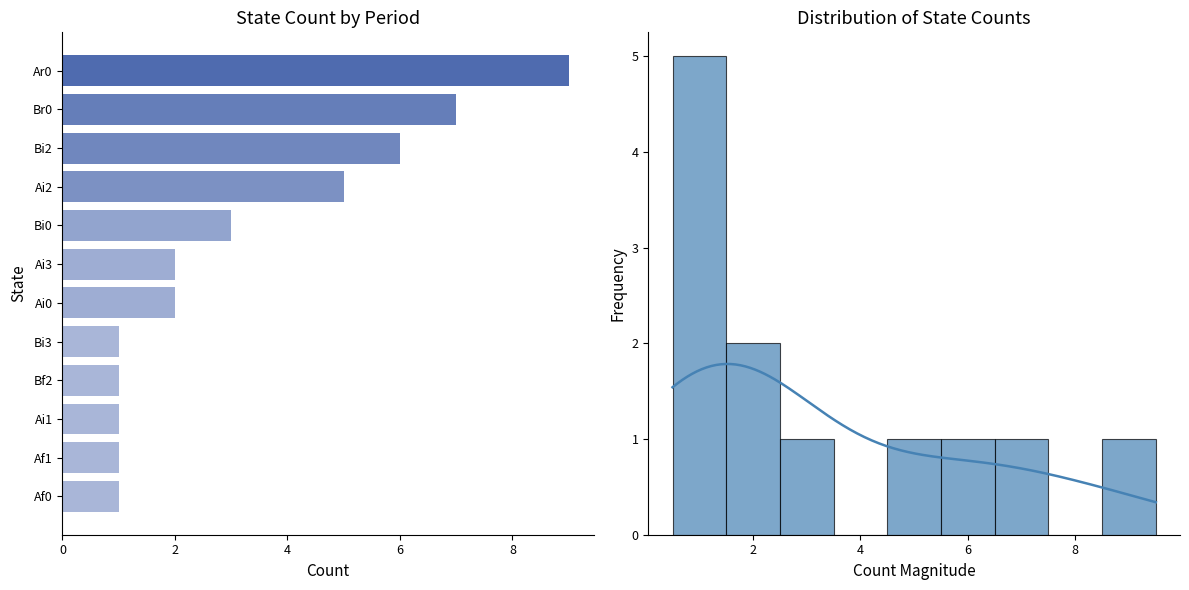

What is the average value?

3